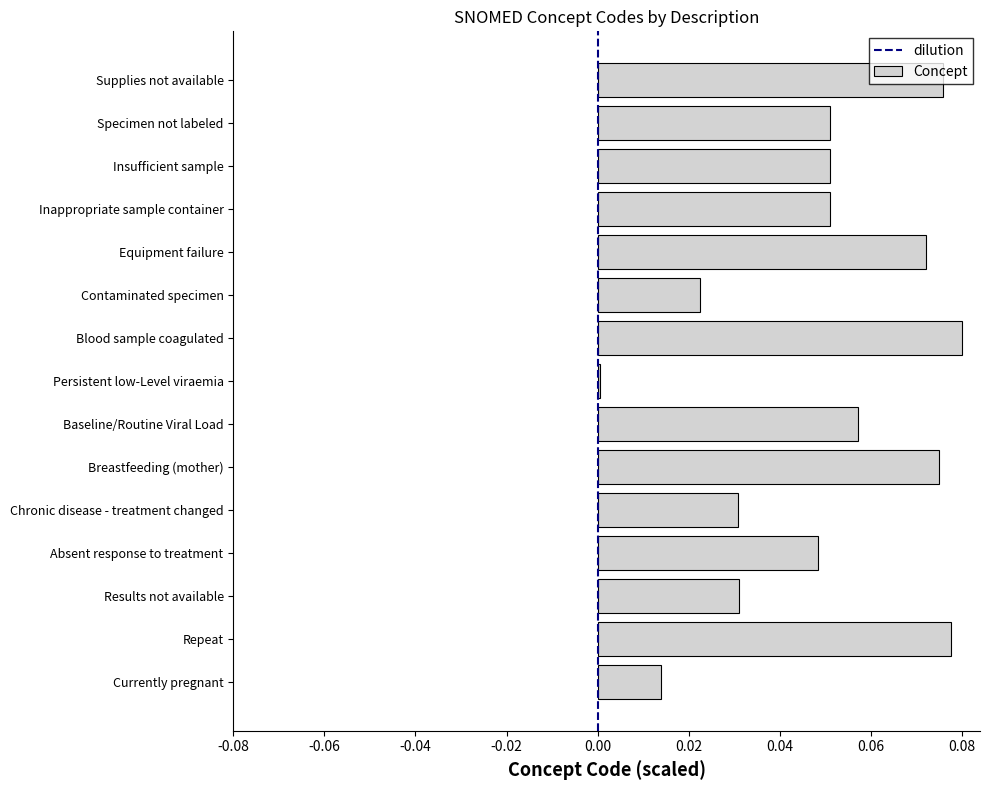

What is the sum of all values?

0.7